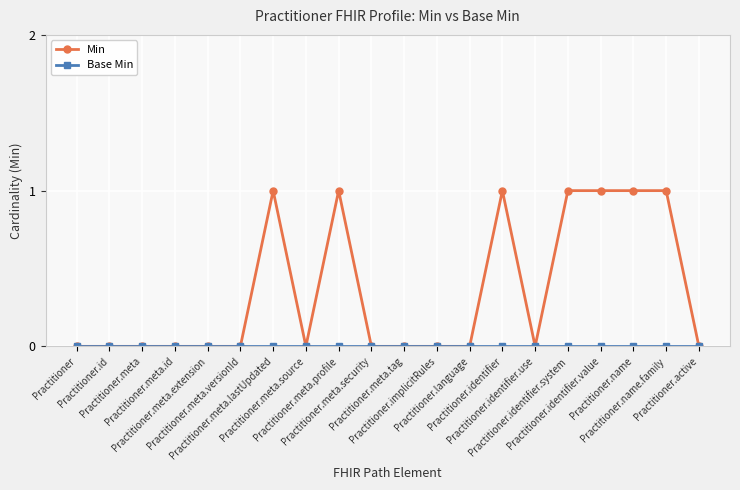

Count the Min values in the range 0 to 1.

20